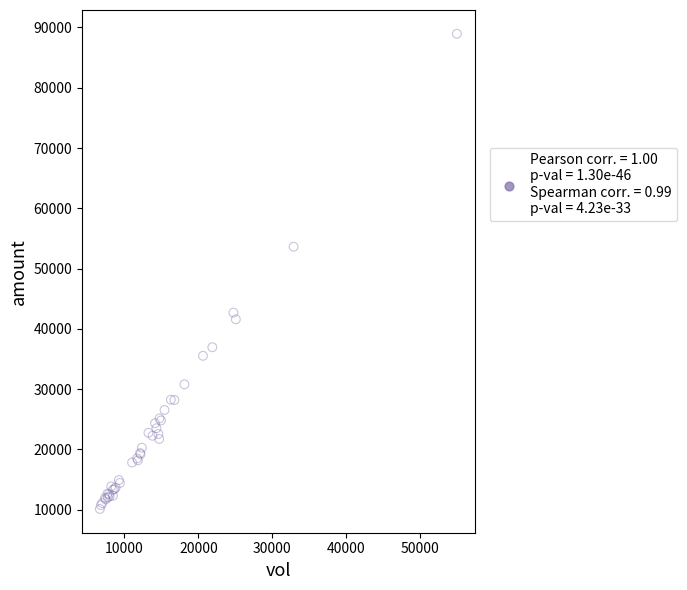

What Y value in the scatter plot is closest to 49535?

53618.8